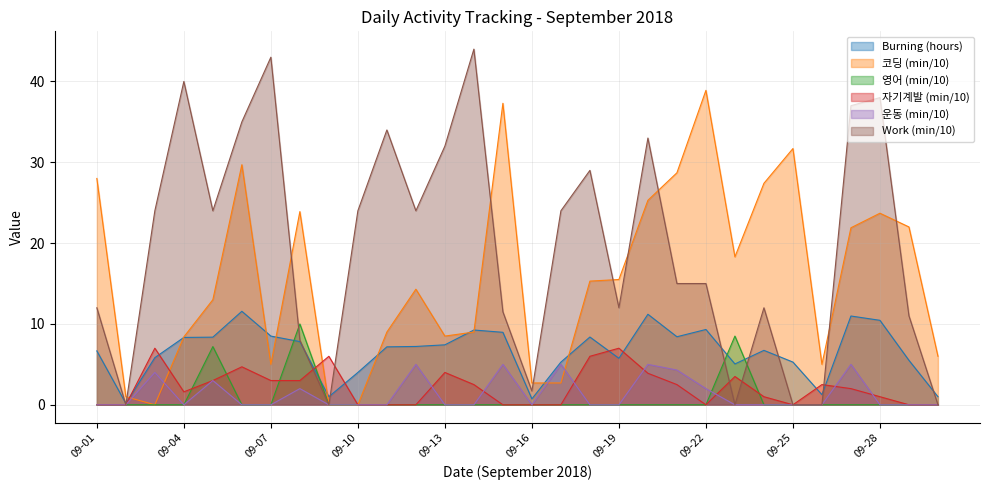

Which series changed the most between 09-01 and 09-13?

Work (min/10)